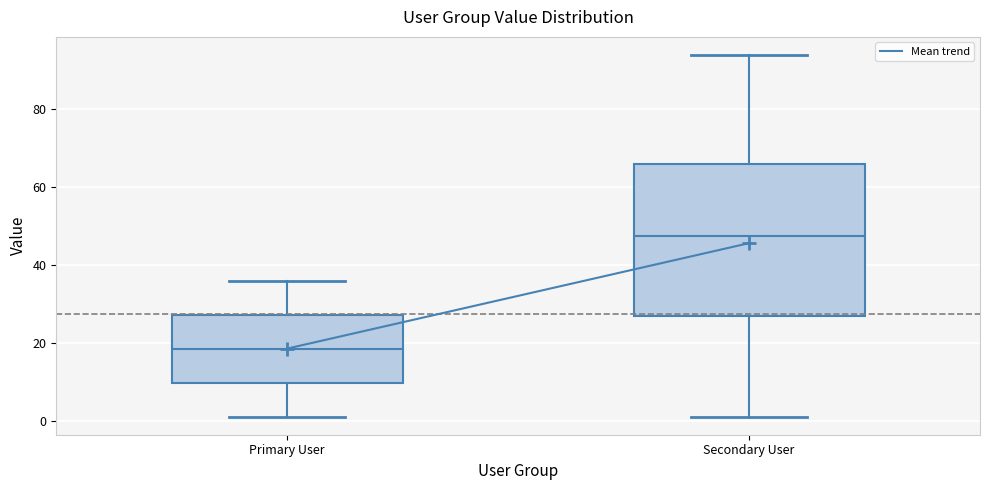

Comparing the boxes themselves (not the whiskers), which one is the tallest?

Secondary User